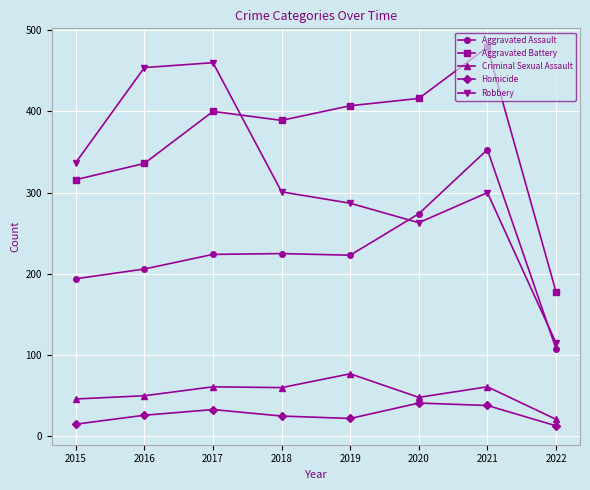

What is the approximate value of Criminal Sexual Assault at 2015, to the nearest 10?

50